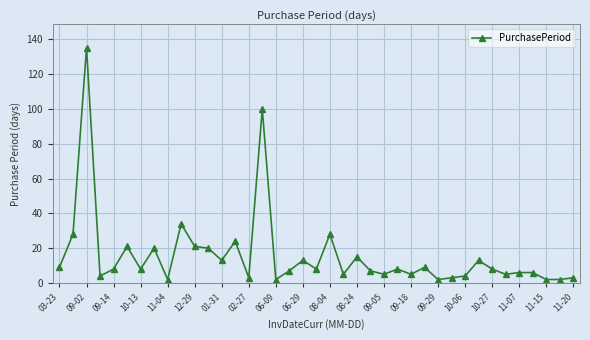

How many categories are shown in the chart?

39